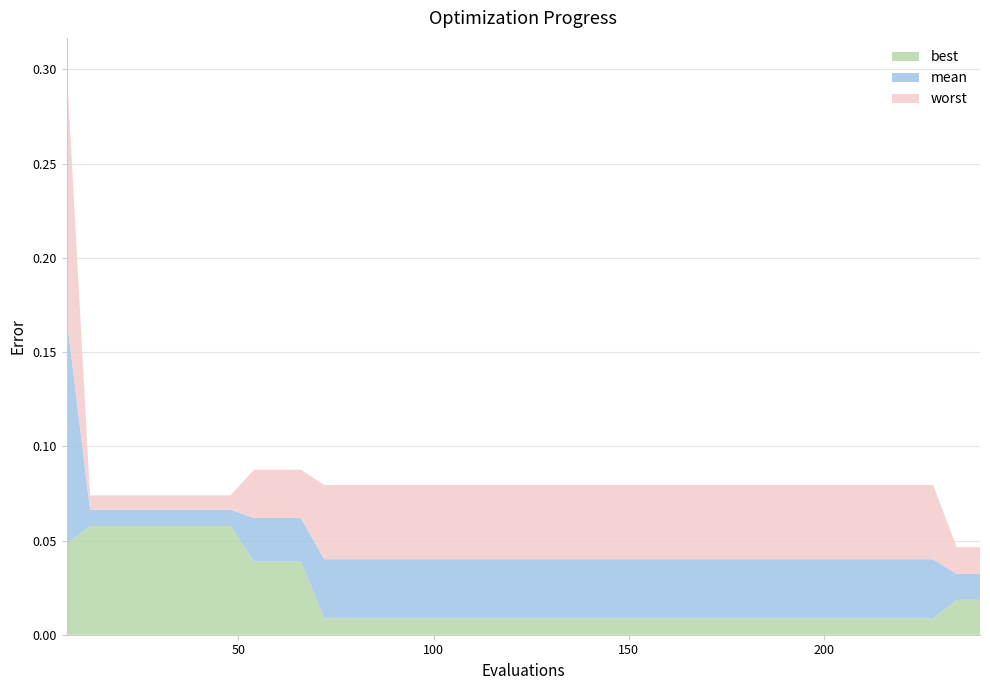

Reading right to left, what are all the values shown in this chart?

best: 240=0.0	234=0.0	228=0.0	222=0.0	216=0.0	210=0.0	204=0.0	198=0.0	192=0.0	186=0.0	180=0.0	174=0.0	168=0.0	162=0.0	156=0.0	150=0.0	144=0.0	138=0.0	132=0.0	126=0.0	120=0.0	114=0.0	108=0.0	102=0.0	96=0.0	90=0.0	84=0.0	78=0.0	72=0.0	66=0.0	60=0.0	54=0.0	48=0.1	42=0.1	36=0.1	30=0.1	24=0.1	18=0.1	12=0.1	6=0.0
mean: 240=0.0	234=0.0	228=0.0	222=0.0	216=0.0	210=0.0	204=0.0	198=0.0	192=0.0	186=0.0	180=0.0	174=0.0	168=0.0	162=0.0	156=0.0	150=0.0	144=0.0	138=0.0	132=0.0	126=0.0	120=0.0	114=0.0	108=0.0	102=0.0	96=0.0	90=0.0	84=0.0	78=0.0	72=0.0	66=0.1	60=0.1	54=0.1	48=0.1	42=0.1	36=0.1	30=0.1	24=0.1	18=0.1	12=0.1	6=0.2
worst: 240=0.0	234=0.0	228=0.1	222=0.1	216=0.1	210=0.1	204=0.1	198=0.1	192=0.1	186=0.1	180=0.1	174=0.1	168=0.1	162=0.1	156=0.1	150=0.1	144=0.1	138=0.1	132=0.1	126=0.1	120=0.1	114=0.1	108=0.1	102=0.1	96=0.1	90=0.1	84=0.1	78=0.1	72=0.1	66=0.1	60=0.1	54=0.1	48=0.1	42=0.1	36=0.1	30=0.1	24=0.1	18=0.1	12=0.1	6=0.3